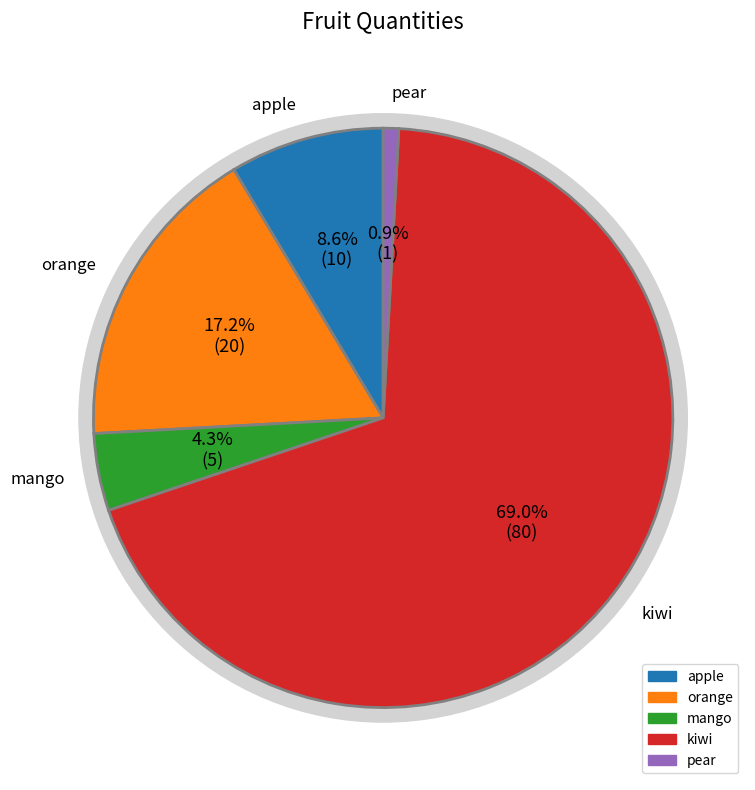

To the nearest percent, what is the difference between the orange and kiwi slice percentages?

52%